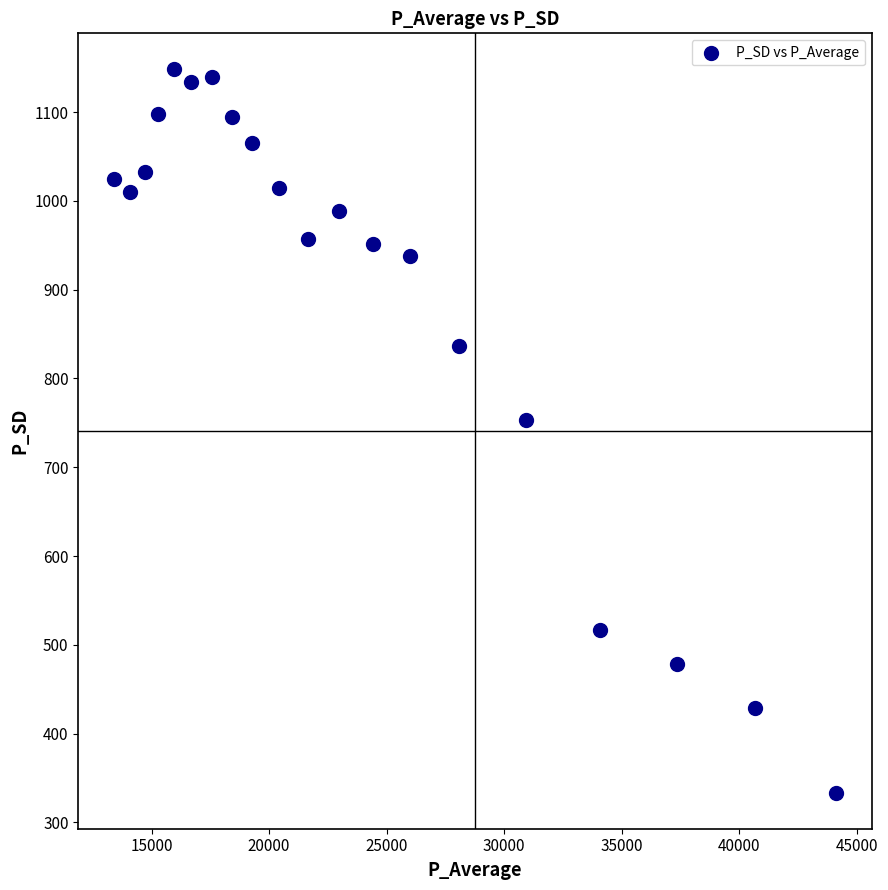

What is the range of X values (max minus min)?

30677.0